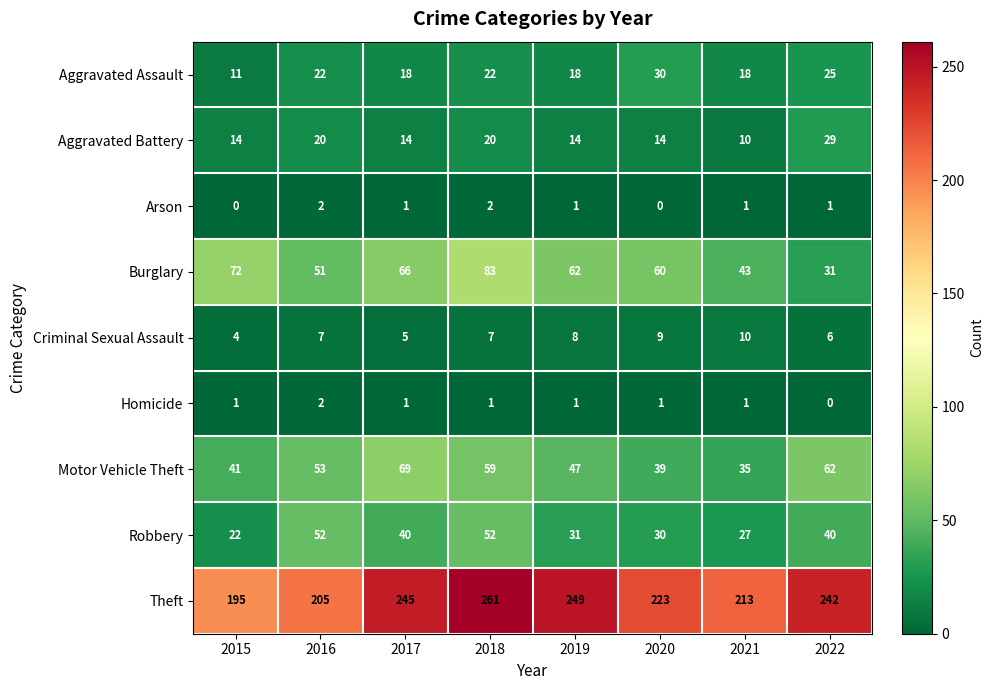

What is the spread (max minus min) of values at 2018?

260